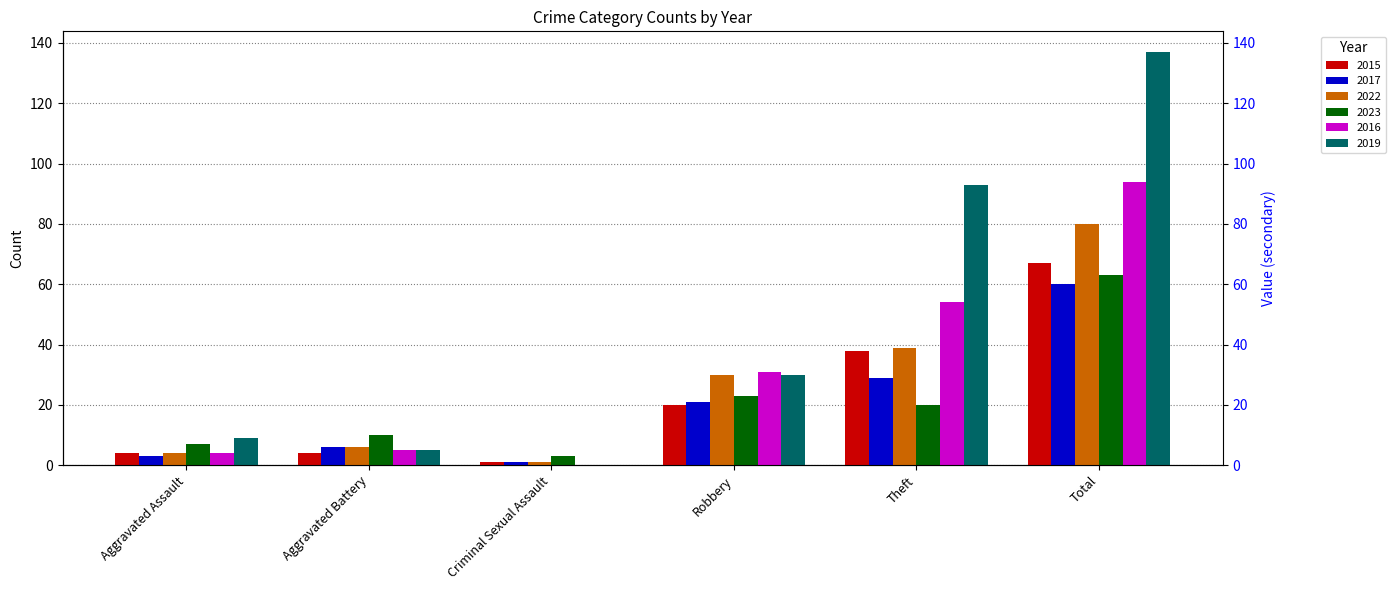

At how many categories does at least one series exceed 128?

1